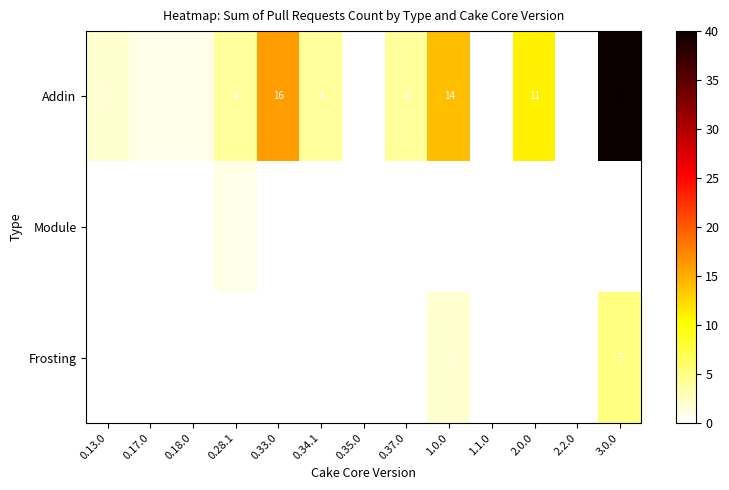

Which series changed the most between 0.13.0 and 2.0.0?

Addin